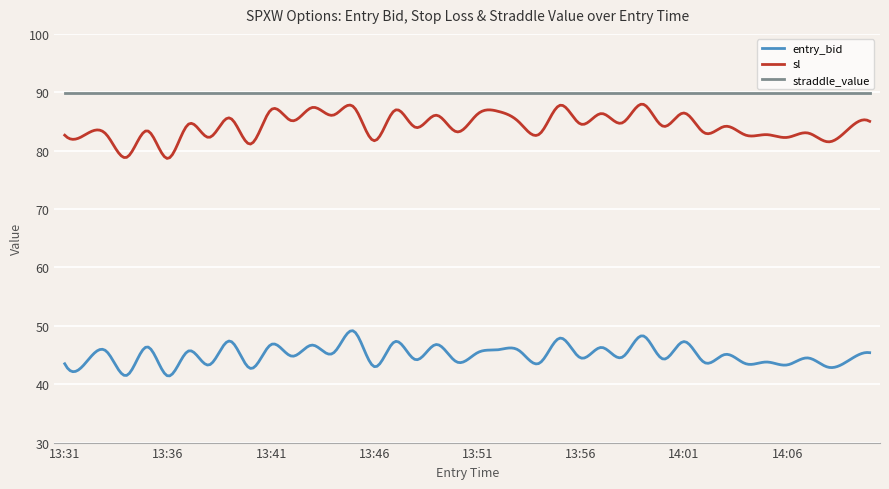

What is the difference between the maximum and minimum values in the sl series?

9.3